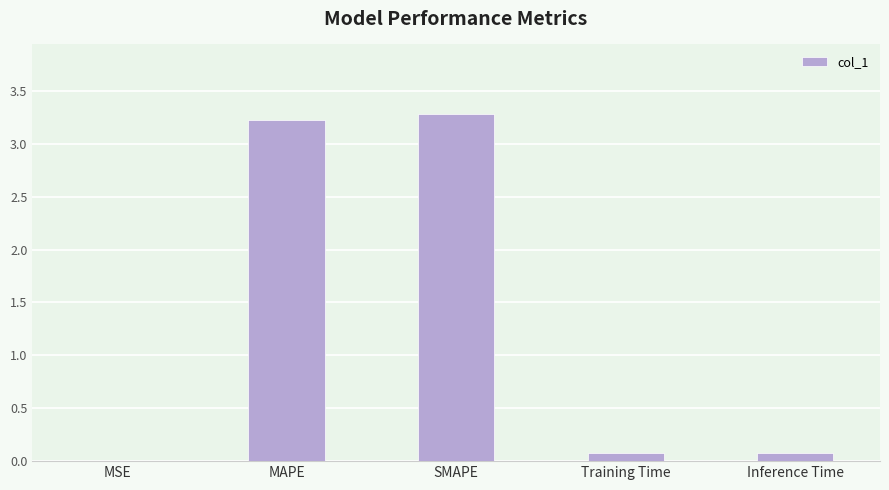

What is the greatest value displayed?

3.3